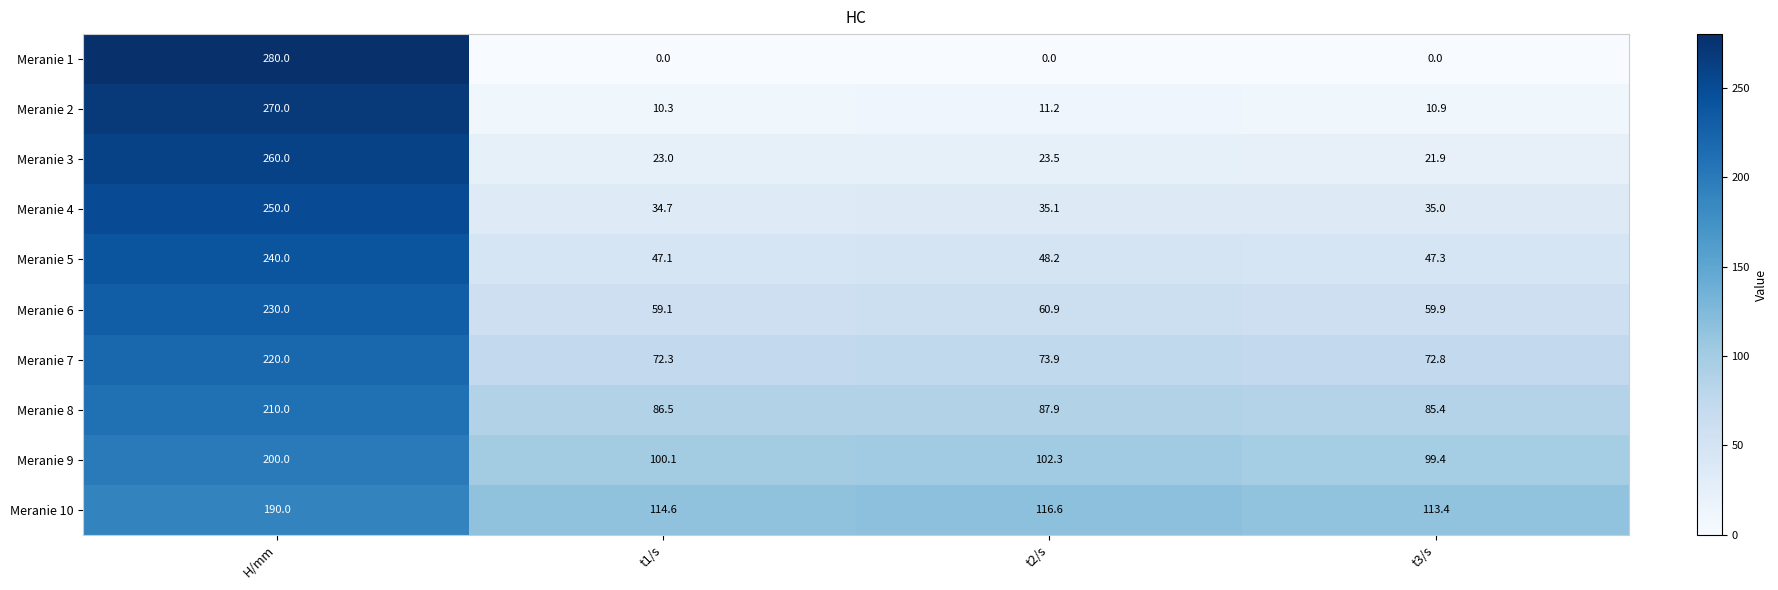

What is the difference between the highest and lowest values at t1/s?

114.6